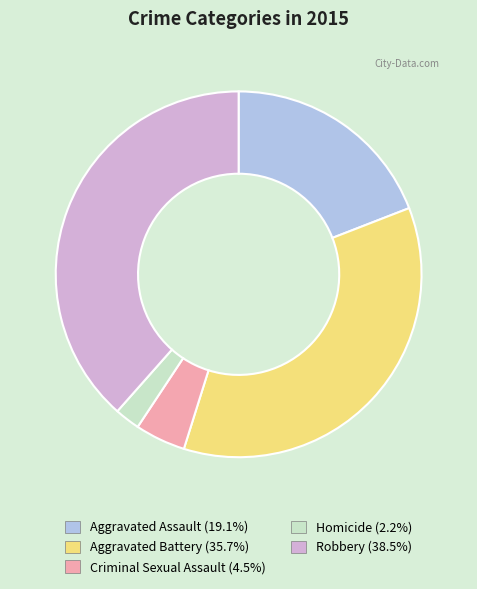

Is it true that Criminal Sexual Assault is 18% of the pie?

False